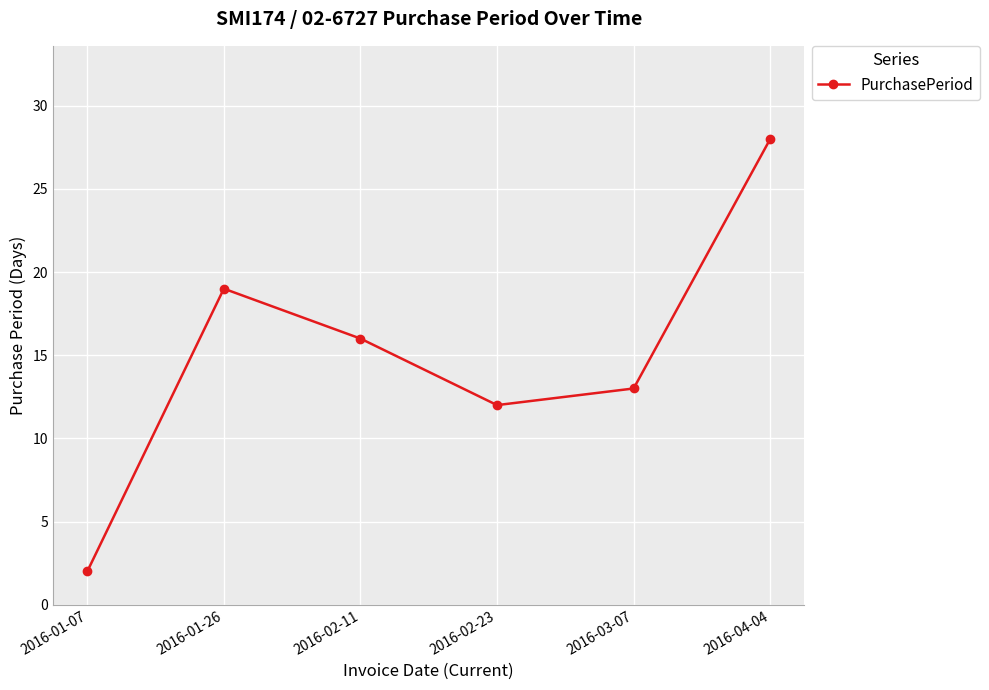

List the labels in order of value, largest first.

2016-04-04, 2016-01-26, 2016-02-11, 2016-03-07, 2016-02-23, 2016-01-07